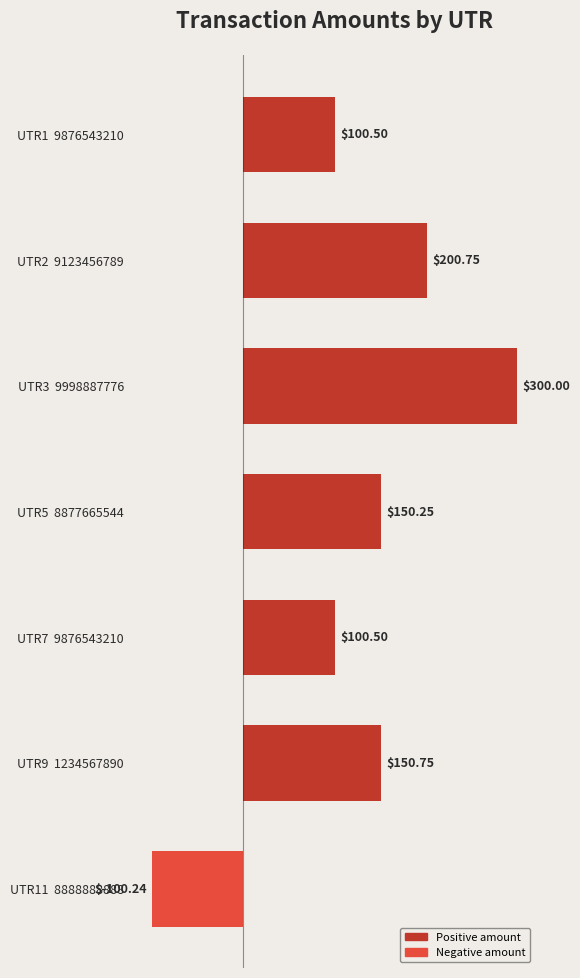

What is the average value?

128.9